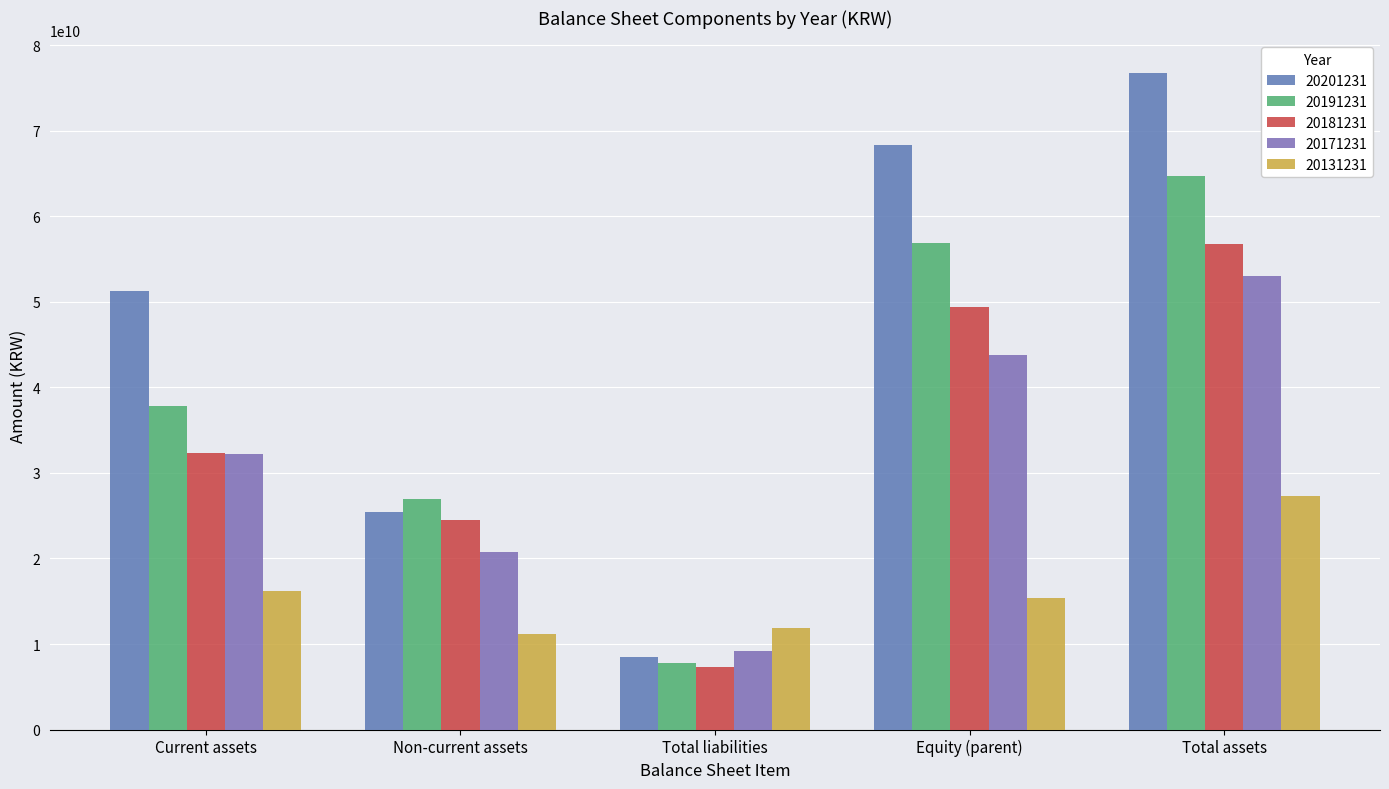

The 20171231 series shows 52983396341 at Total assets. True or false?

True